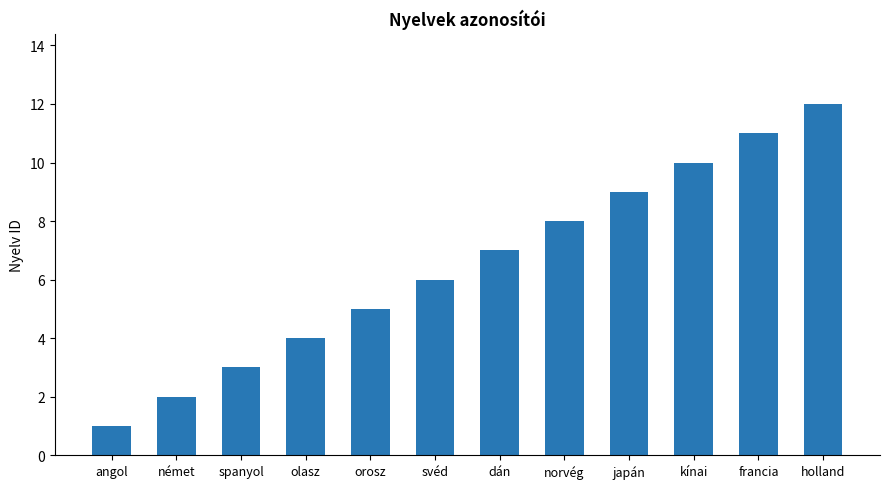

The chart shows a value of 3 at spanyol. True or false?

True